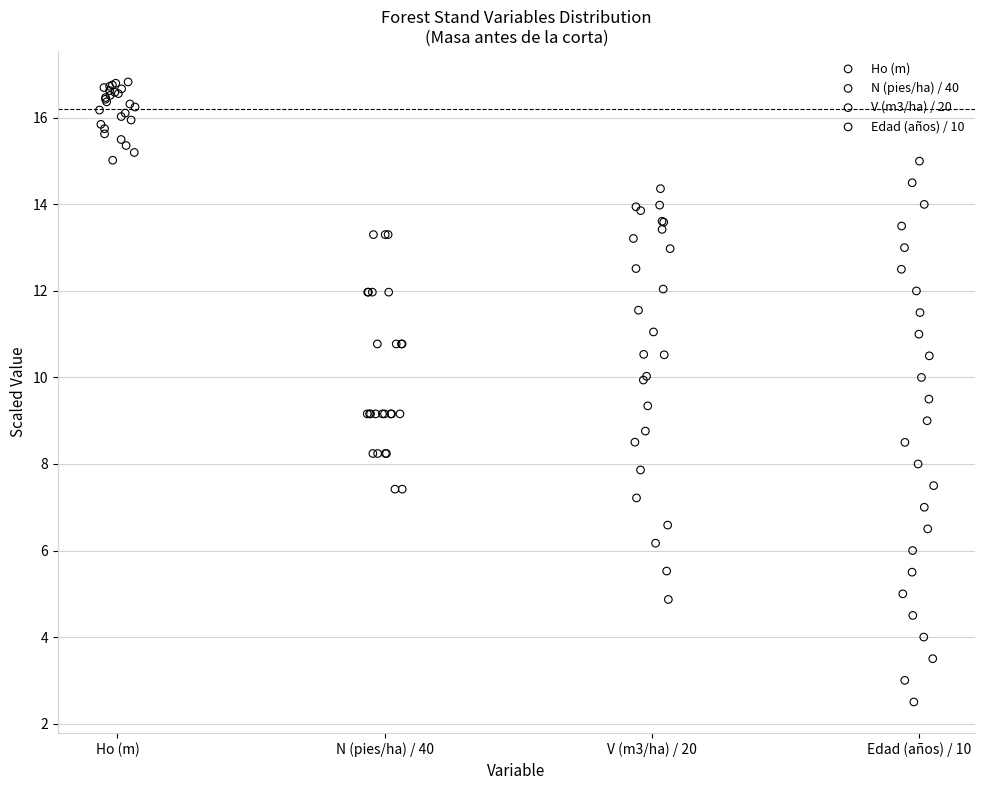

Which series reaches the minimum Y coordinate?

Edad (años) / 10